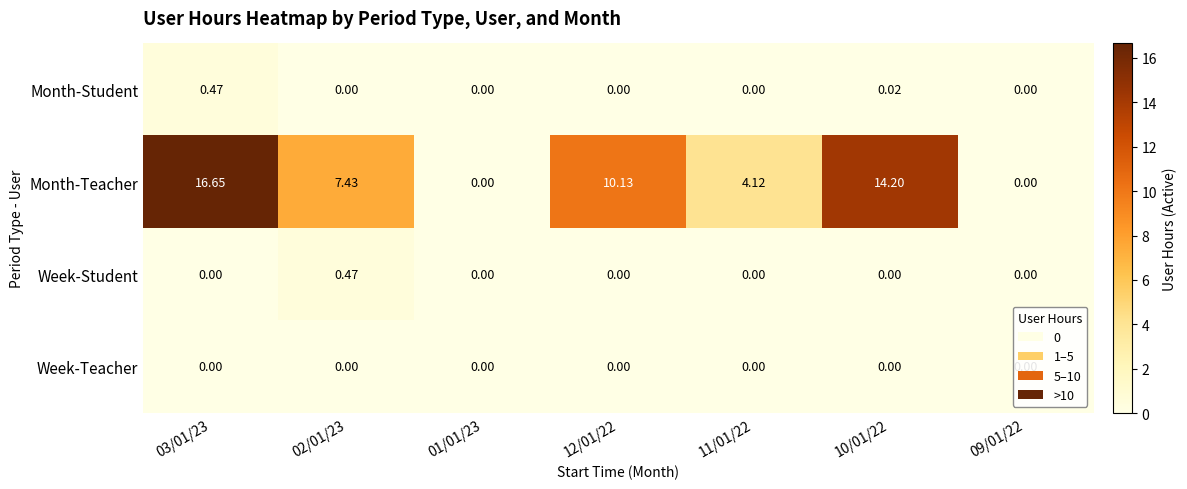

Which series has the widest spread of values?

Month-Teacher